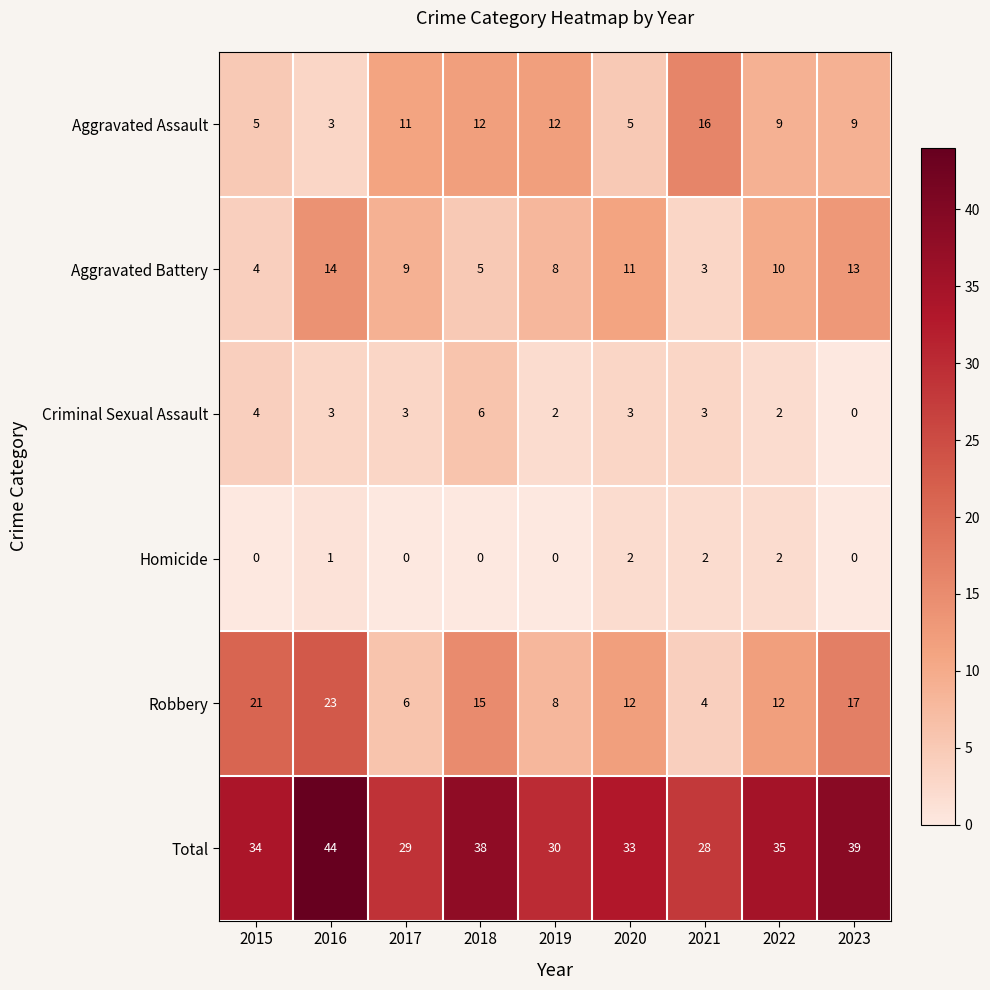

What is the sum of the Aggravated Assault values at 2015 and 2020?

10